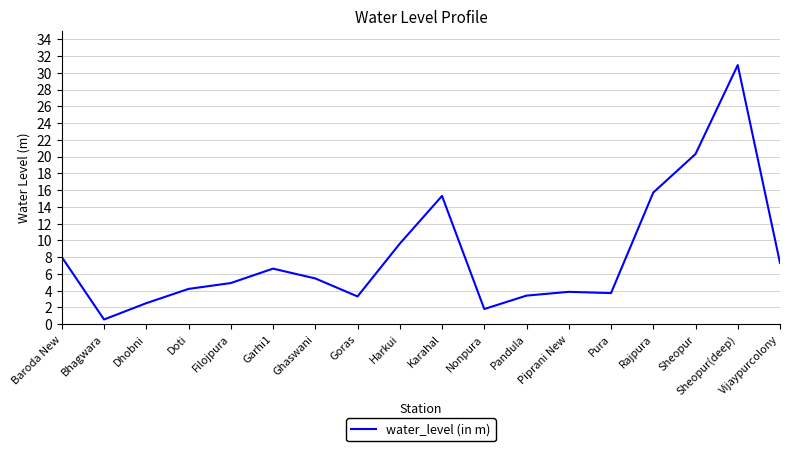

What is the approximate value at Garhi1?

6.6